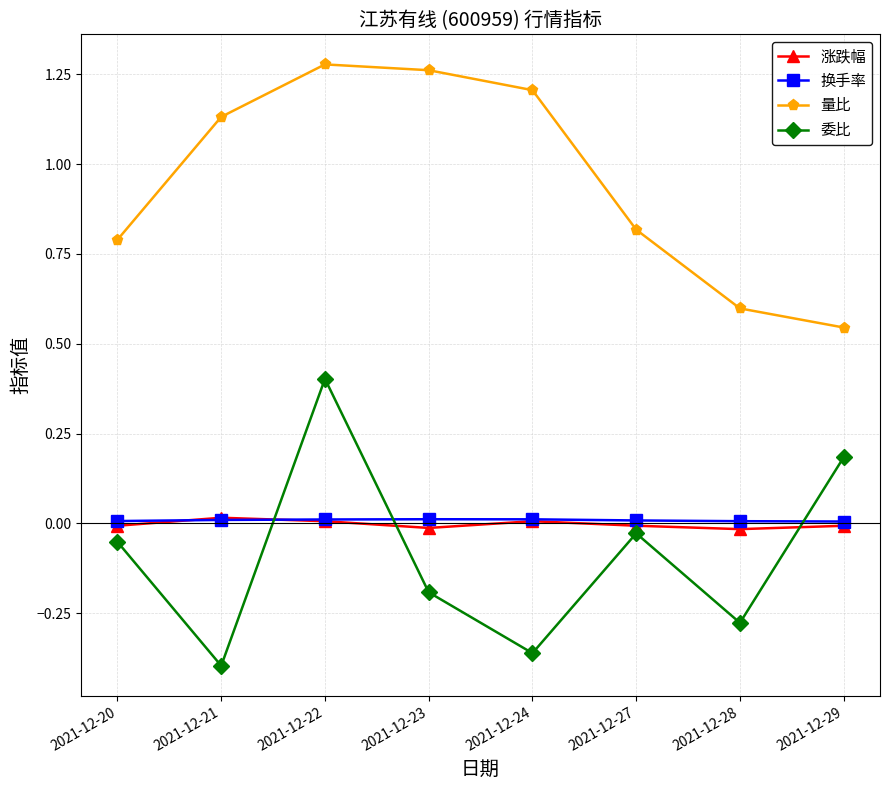

Which series changed the most between 2021-12-24 and 2021-12-27?

量比